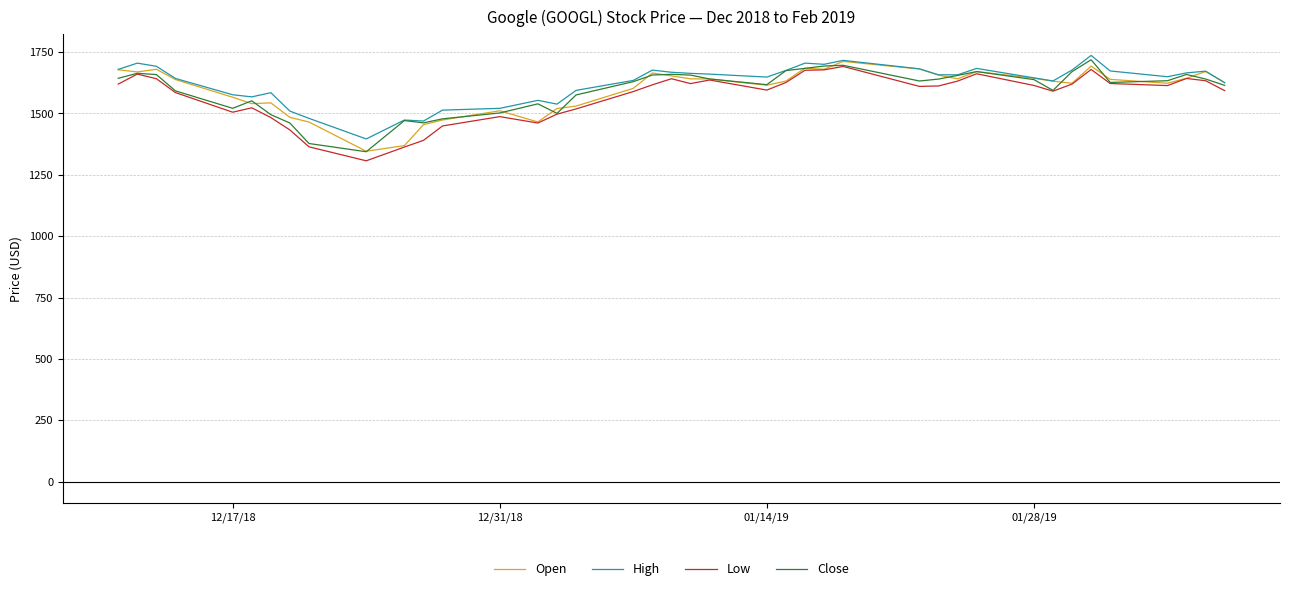

What is the minimum value for Open?

1346.0